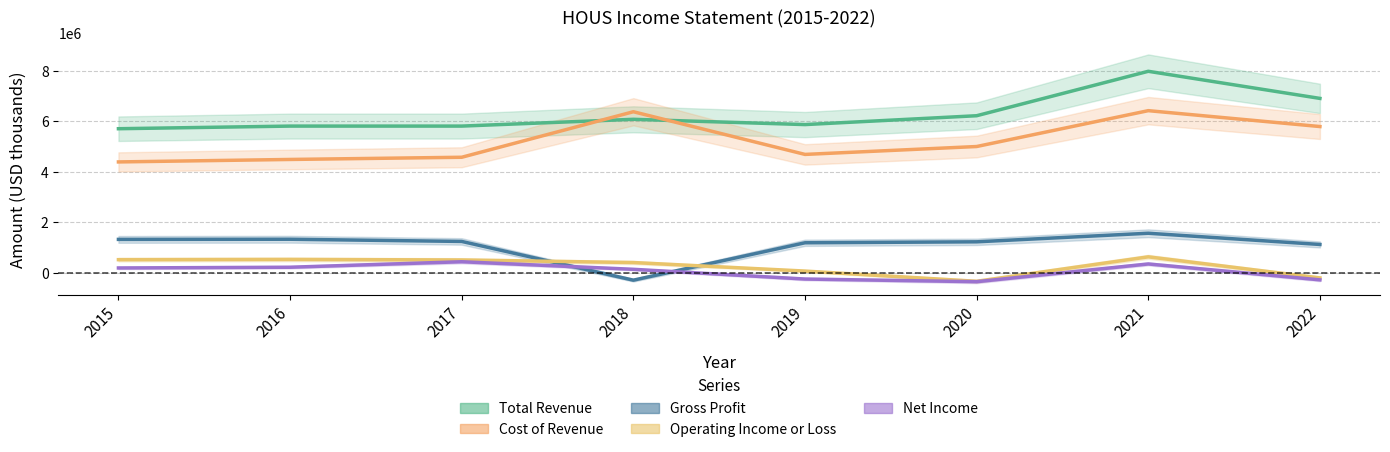

Reading left to right, transcribe all the data shown in this chart.

Total Revenue: 2015=5706000	2016=5810000	2017=5810000	2018=6079000	2019=5870000	2020=6221000	2021=7983000	2022=6908000
Cost of Revenue: 2015=4389000	2016=4487000	2017=4574000	2018=6379000	2019=4687000	2020=5000000	2021=6422000	2022=5792000
Gross Profit: 2015=1317000	2016=1323000	2017=1236000	2018=-300000	2019=1183000	2020=1221000	2021=1561000	2022=1116000
Operating Income or Loss: 2015=513000	2016=523000	2017=501000	2018=399000	2019=61000	2020=-345000	2021=625000	2022=-210000
Net Income: 2015=184000	2016=213000	2017=431000	2018=131000	2019=-255000	2020=-360000	2021=343000	2022=-287000